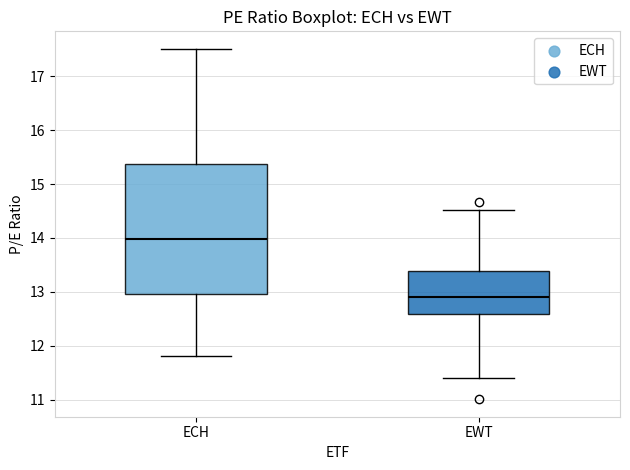

Where is the lower edge of the box for EWT on the y-axis? The values are not printed on the chart, so give them approximately, as read against the axis.

12.6